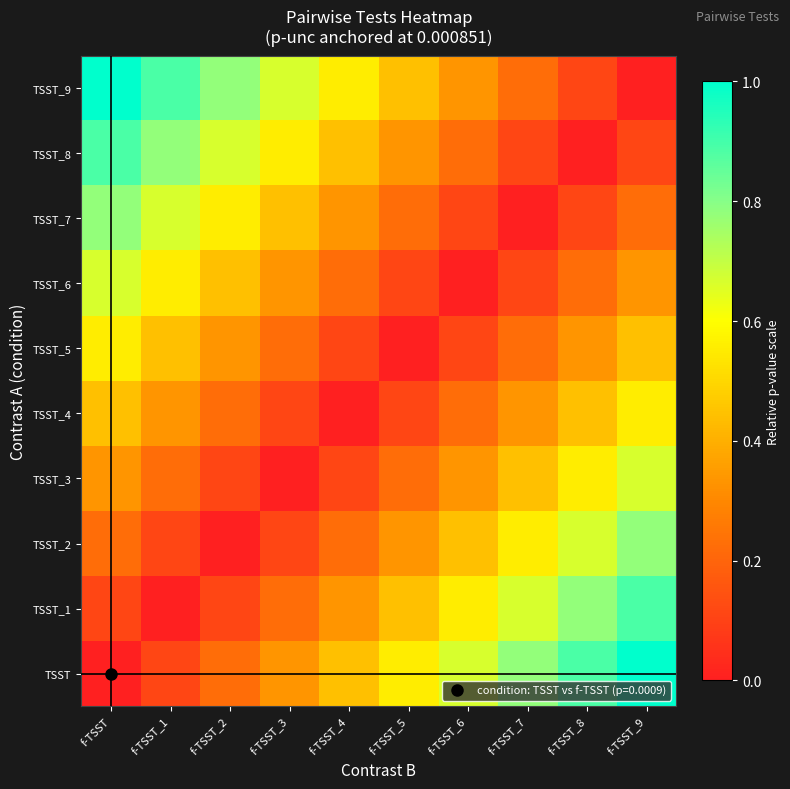

Reading left to right, what are all the values shown in this chart?

row_0: f-TSST=0.0	f-TSST_1=0.1	f-TSST_2=0.2	f-TSST_3=0.3	f-TSST_4=0.4	f-TSST_5=0.6	f-TSST_6=0.7	f-TSST_7=0.8	f-TSST_8=0.9	f-TSST_9=1.0
row_1: f-TSST=0.1	f-TSST_1=0.0	f-TSST_2=0.1	f-TSST_3=0.2	f-TSST_4=0.3	f-TSST_5=0.4	f-TSST_6=0.6	f-TSST_7=0.7	f-TSST_8=0.8	f-TSST_9=0.9
row_2: f-TSST=0.2	f-TSST_1=0.1	f-TSST_2=0.0	f-TSST_3=0.1	f-TSST_4=0.2	f-TSST_5=0.3	f-TSST_6=0.4	f-TSST_7=0.6	f-TSST_8=0.7	f-TSST_9=0.8
row_3: f-TSST=0.3	f-TSST_1=0.2	f-TSST_2=0.1	f-TSST_3=0.0	f-TSST_4=0.1	f-TSST_5=0.2	f-TSST_6=0.3	f-TSST_7=0.4	f-TSST_8=0.6	f-TSST_9=0.7
row_4: f-TSST=0.4	f-TSST_1=0.3	f-TSST_2=0.2	f-TSST_3=0.1	f-TSST_4=0.0	f-TSST_5=0.1	f-TSST_6=0.2	f-TSST_7=0.3	f-TSST_8=0.4	f-TSST_9=0.6
row_5: f-TSST=0.6	f-TSST_1=0.4	f-TSST_2=0.3	f-TSST_3=0.2	f-TSST_4=0.1	f-TSST_5=0.0	f-TSST_6=0.1	f-TSST_7=0.2	f-TSST_8=0.3	f-TSST_9=0.4
row_6: f-TSST=0.7	f-TSST_1=0.6	f-TSST_2=0.4	f-TSST_3=0.3	f-TSST_4=0.2	f-TSST_5=0.1	f-TSST_6=0.0	f-TSST_7=0.1	f-TSST_8=0.2	f-TSST_9=0.3
row_7: f-TSST=0.8	f-TSST_1=0.7	f-TSST_2=0.6	f-TSST_3=0.4	f-TSST_4=0.3	f-TSST_5=0.2	f-TSST_6=0.1	f-TSST_7=0.0	f-TSST_8=0.1	f-TSST_9=0.2
row_8: f-TSST=0.9	f-TSST_1=0.8	f-TSST_2=0.7	f-TSST_3=0.6	f-TSST_4=0.4	f-TSST_5=0.3	f-TSST_6=0.2	f-TSST_7=0.1	f-TSST_8=0.0	f-TSST_9=0.1
row_9: f-TSST=1.0	f-TSST_1=0.9	f-TSST_2=0.8	f-TSST_3=0.7	f-TSST_4=0.6	f-TSST_5=0.4	f-TSST_6=0.3	f-TSST_7=0.2	f-TSST_8=0.1	f-TSST_9=0.0